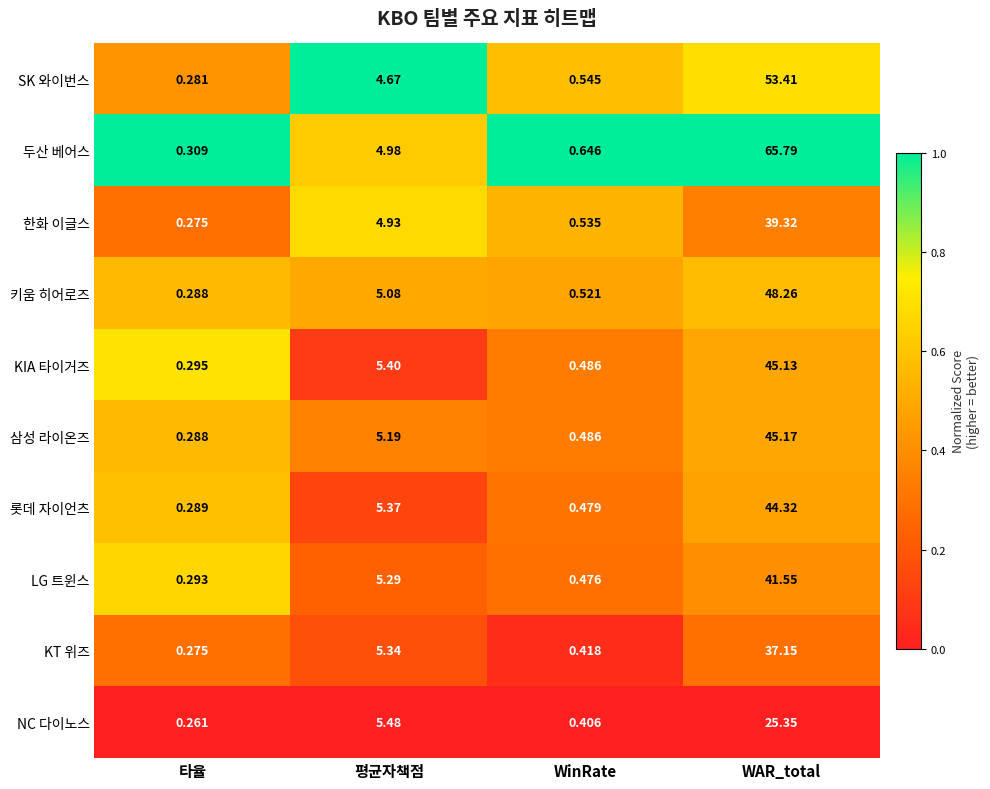

Rank the series by their maximum value, from lowest to highest.

NC 다이노스, KT 위즈, 한화 이글스, LG 트윈스, 롯데 자이언츠, KIA 타이거즈, 삼성 라이온즈, 키움 히어로즈, SK 와이번스, 두산 베어스